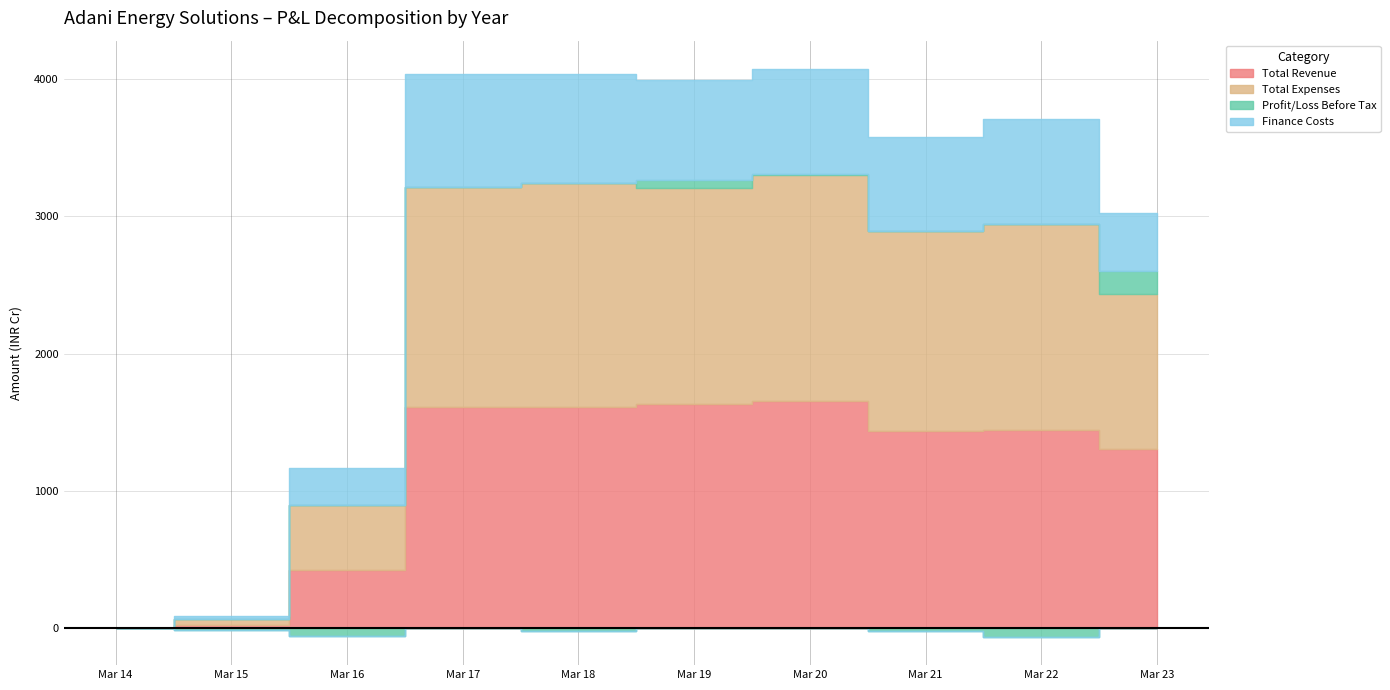

What is the sum of the Total Revenue values at Mar 19 and Mar 14?

1631.4